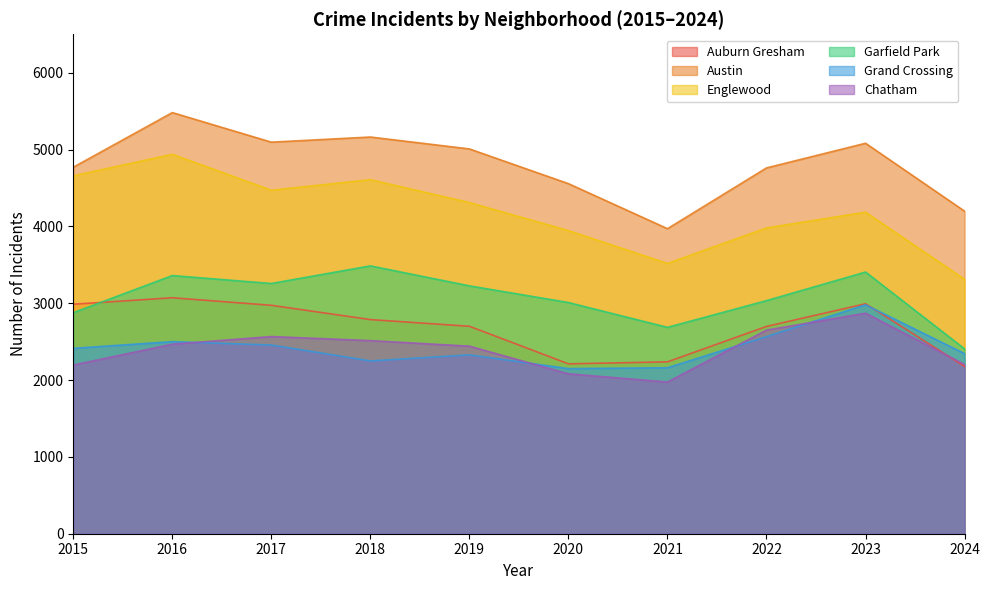

Where is the first local minimum for Grand Crossing?

2018